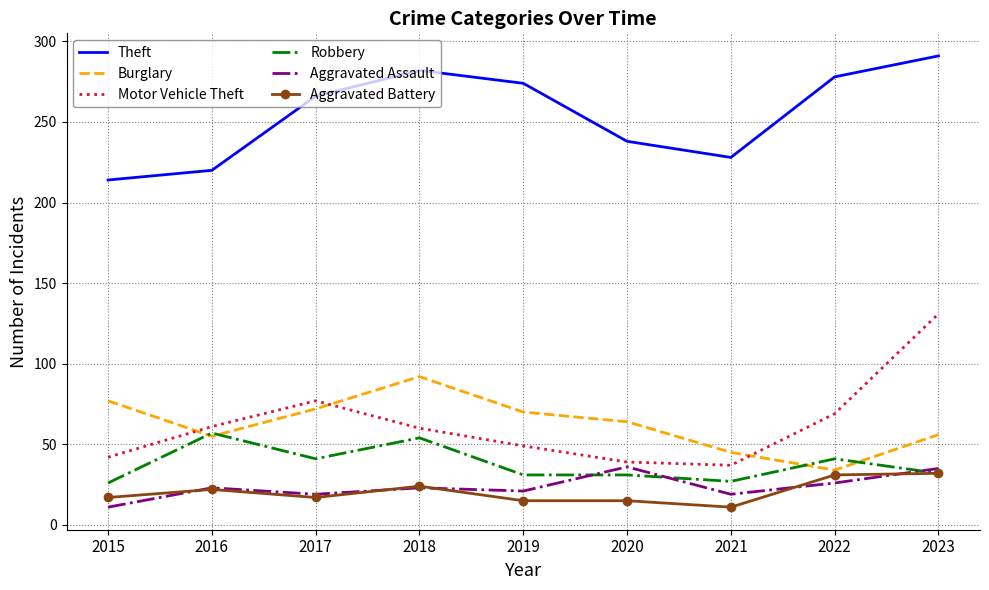

What is the difference between the highest and lowest values at 2022?

252